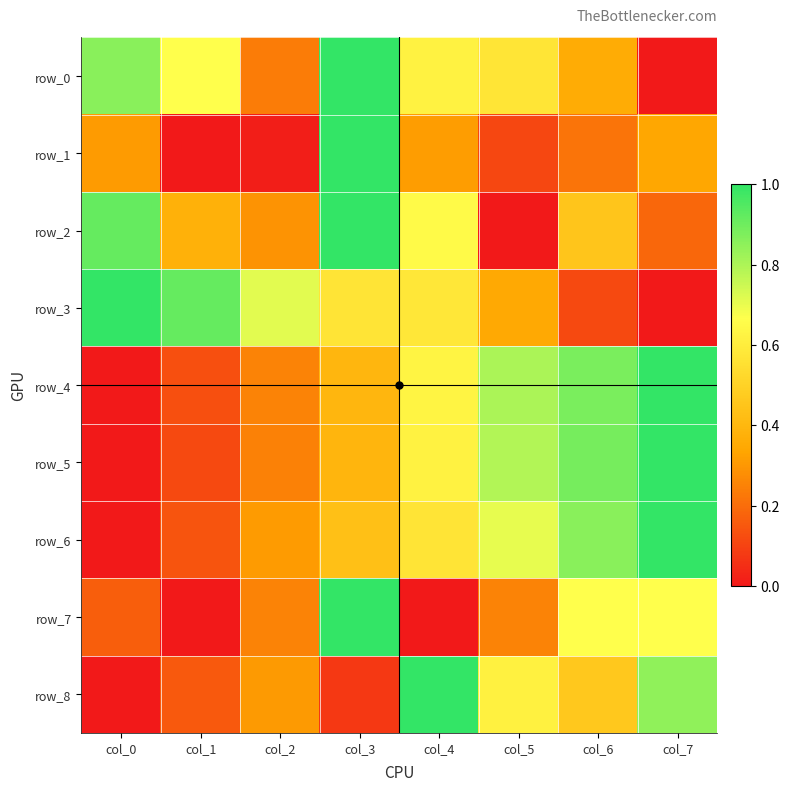

Count the row_4 values in the range 0 to 1.

8